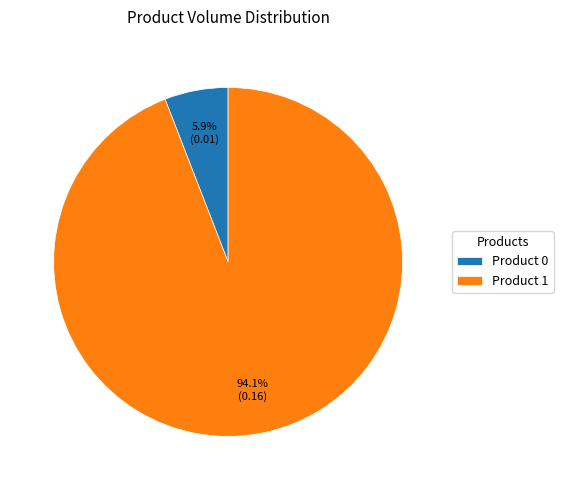

Which slice is the largest?

Product 1